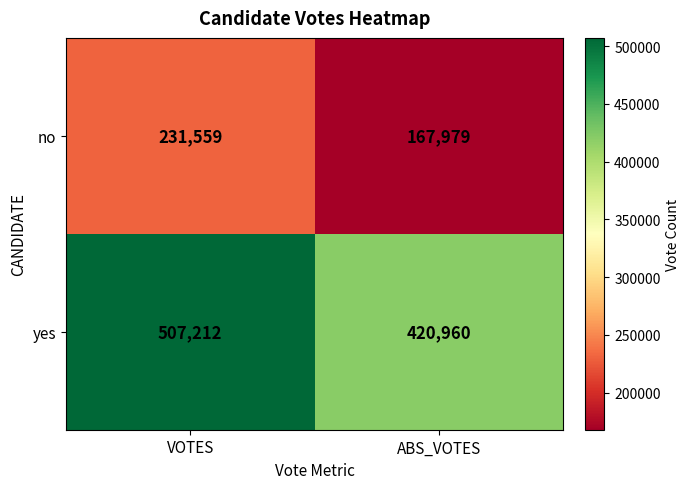

Which series has the widest spread of values?

yes